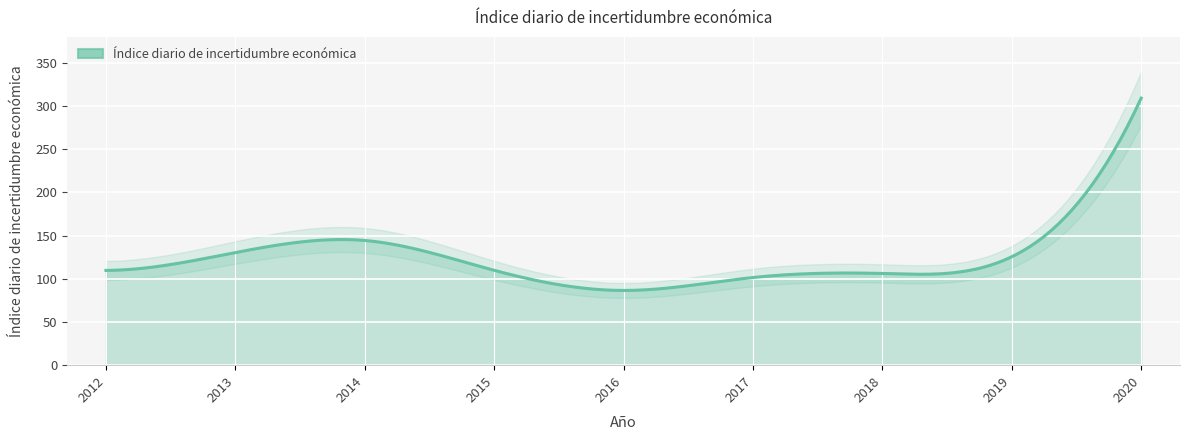

True or false: there are more than 2 points higher than both neighbors.

False